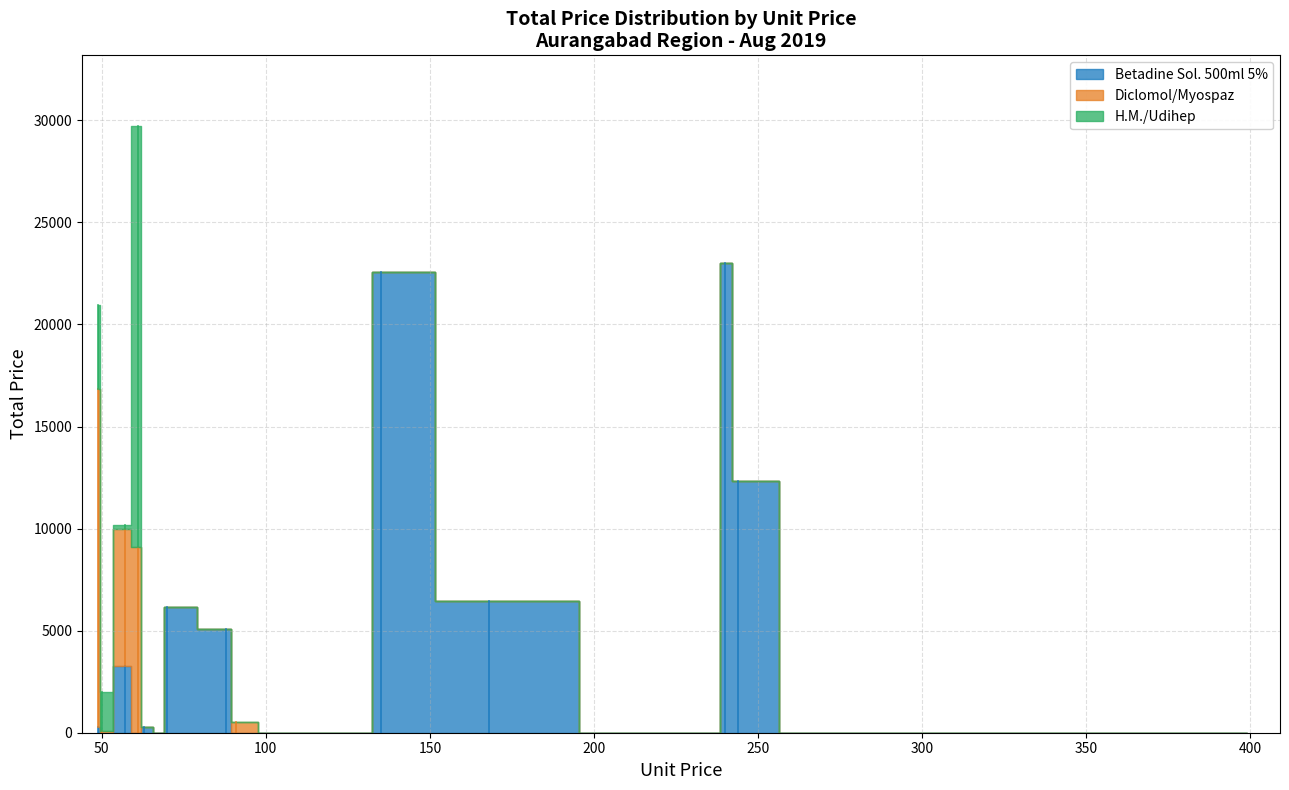

Which series ends up on top after the final intersection of H.M./Udihep and Diclomol/Myospaz?

H.M./Udihep